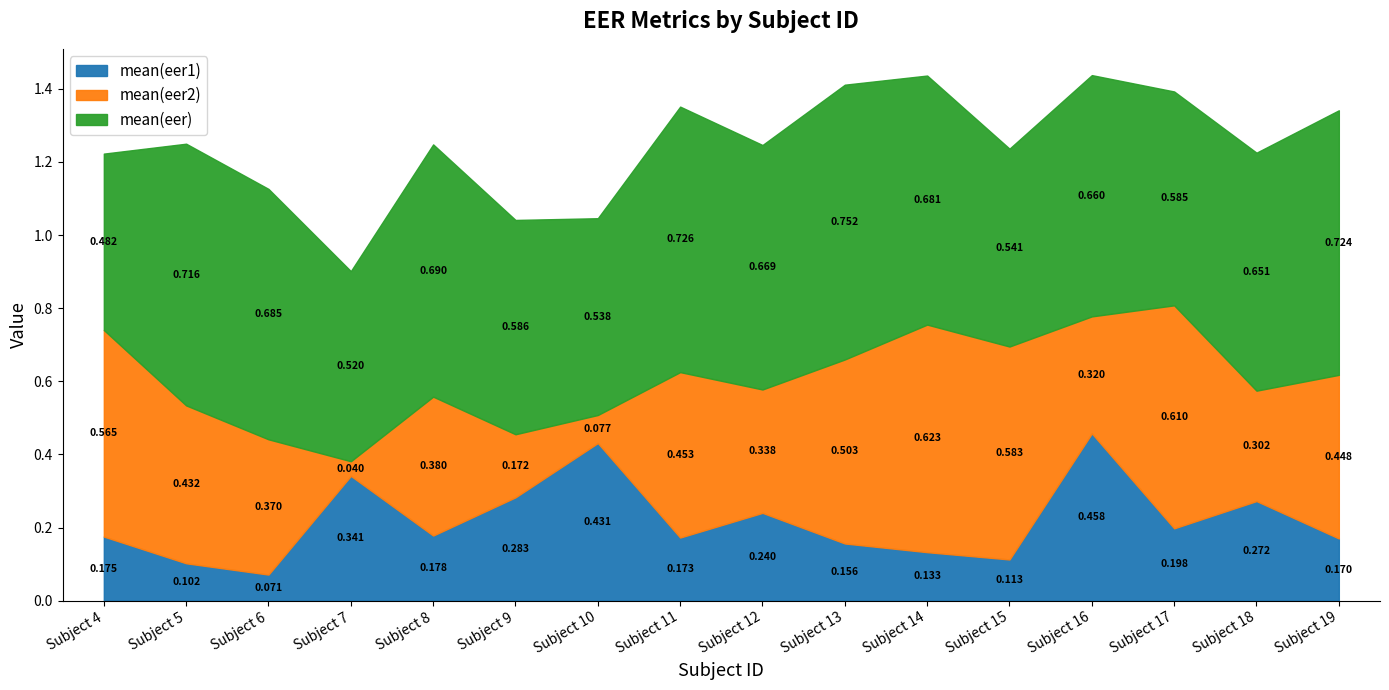

Does the chart display data point markers on the line(s)?

No